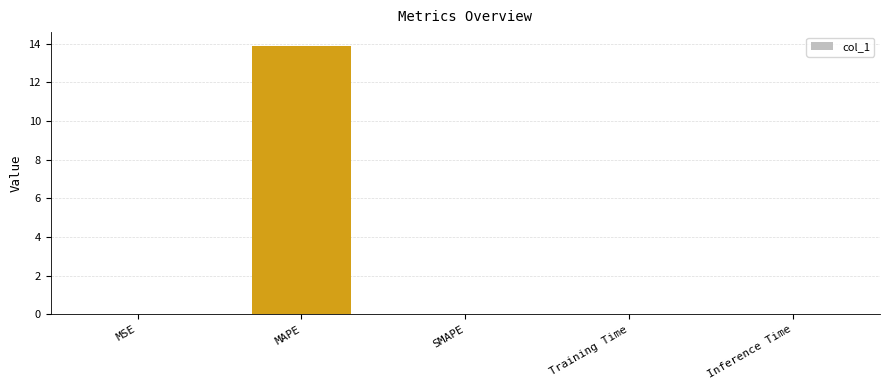

Which has a higher value, MSE or MAPE?

MAPE